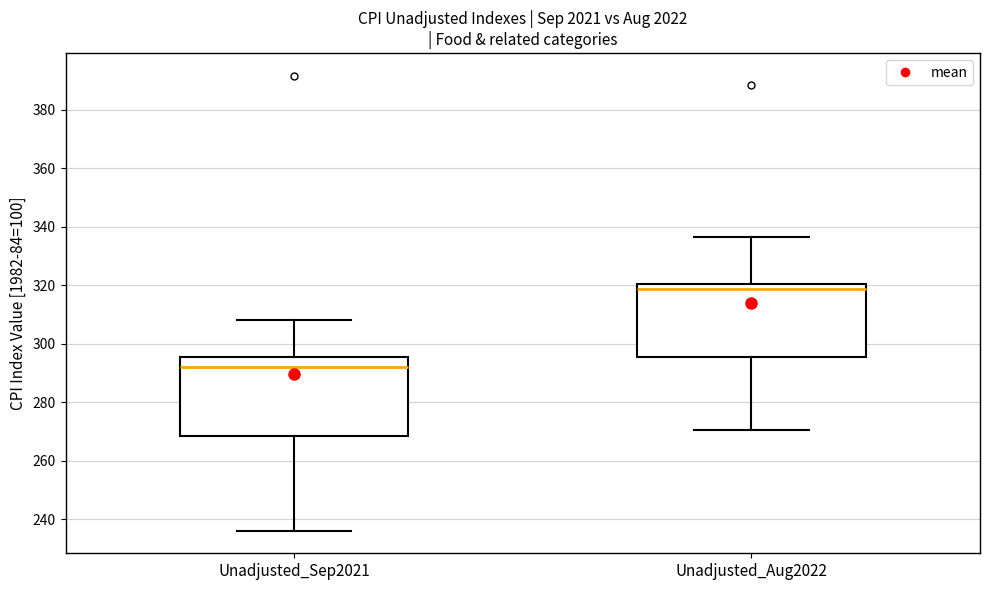

Which box's median line is the highest?

Unadjusted_Aug2022